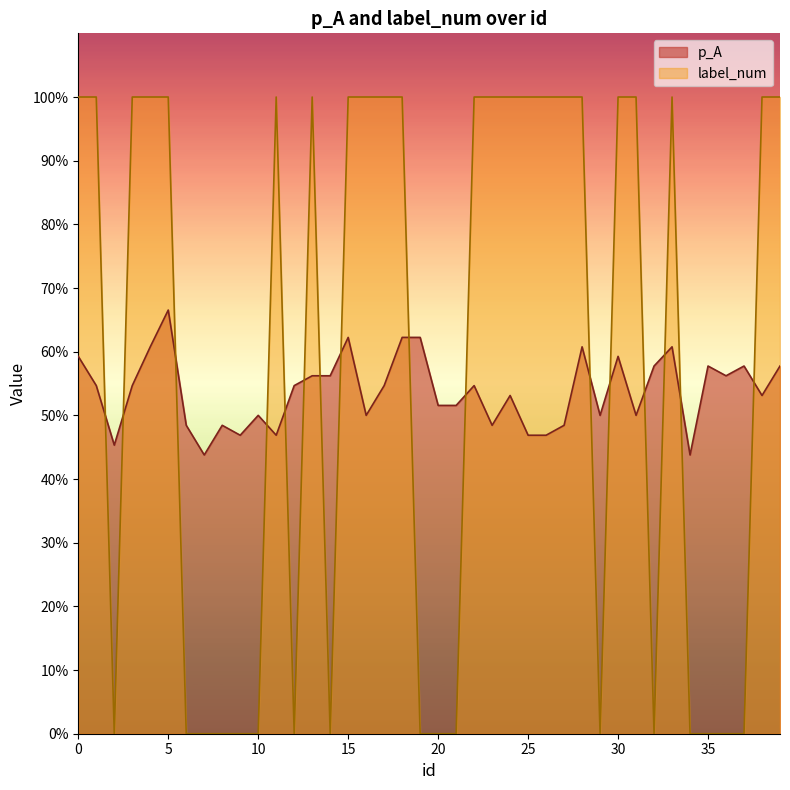

How many data points in label_num are less than 1?

17